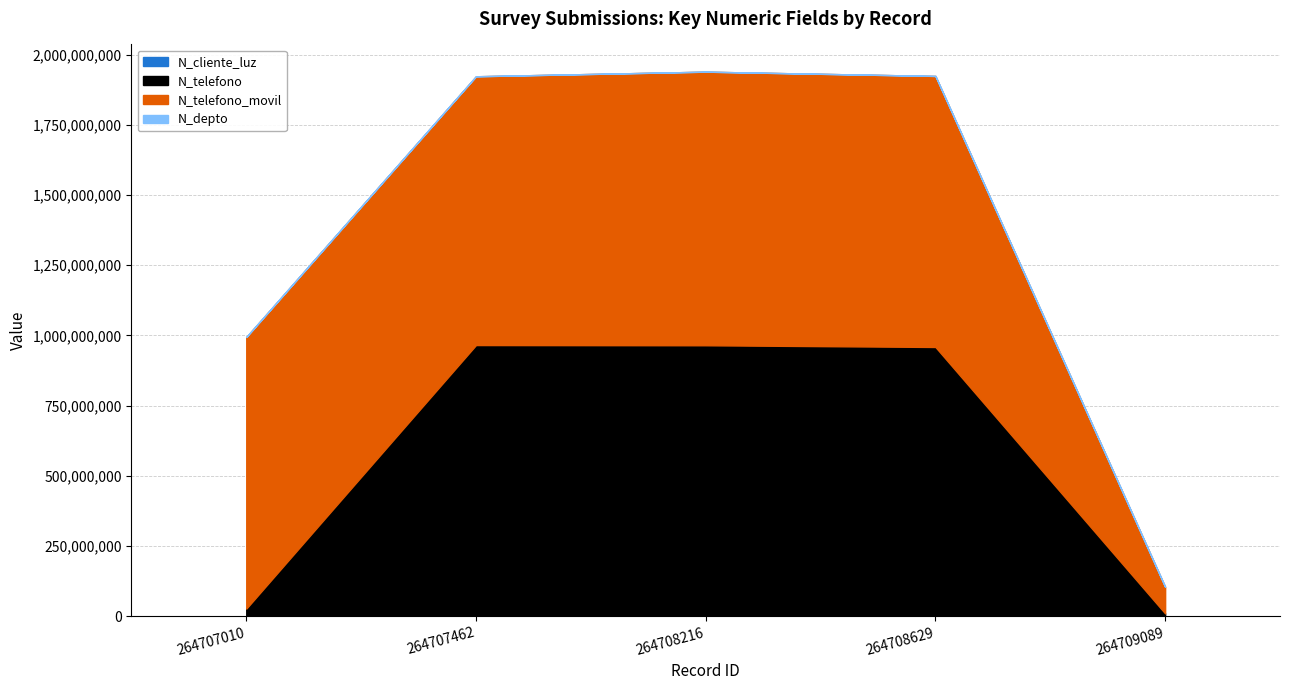

True or false: N_telefono_movil and N_cliente_luz cross at least once.

False